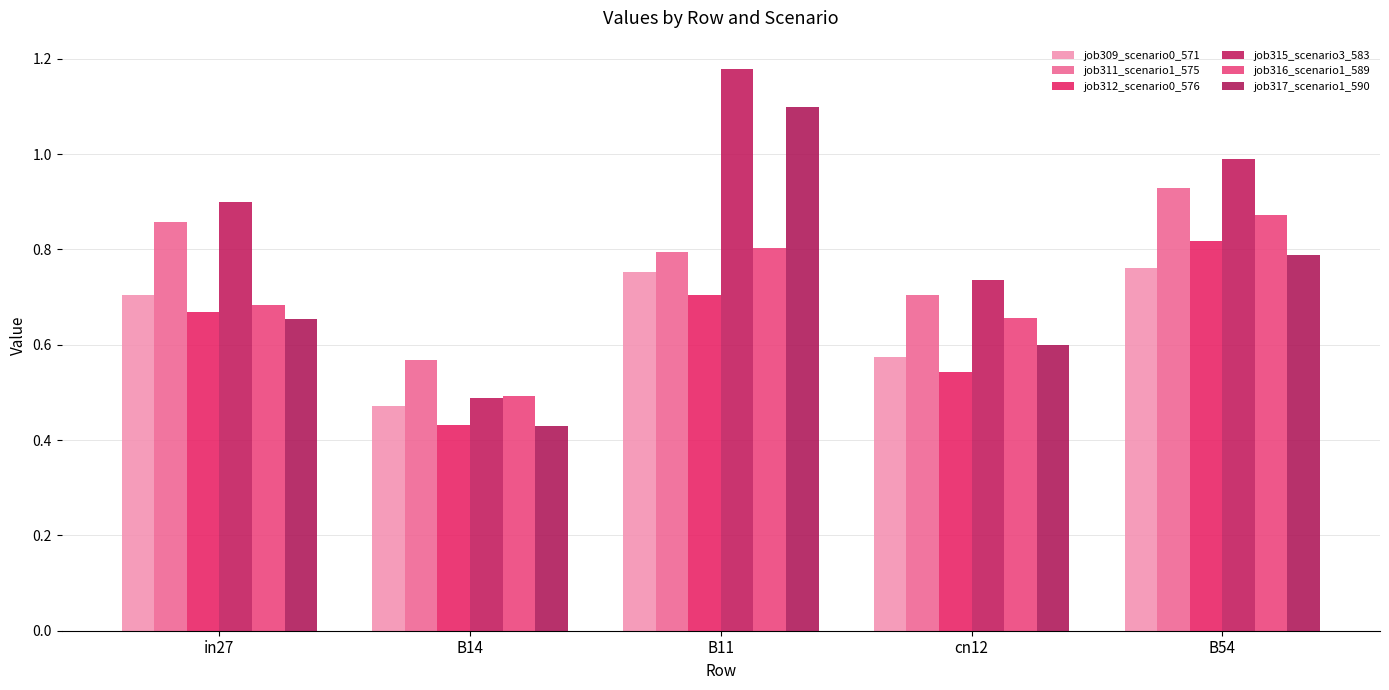

Which label corresponds to the largest value in the chart?

B11